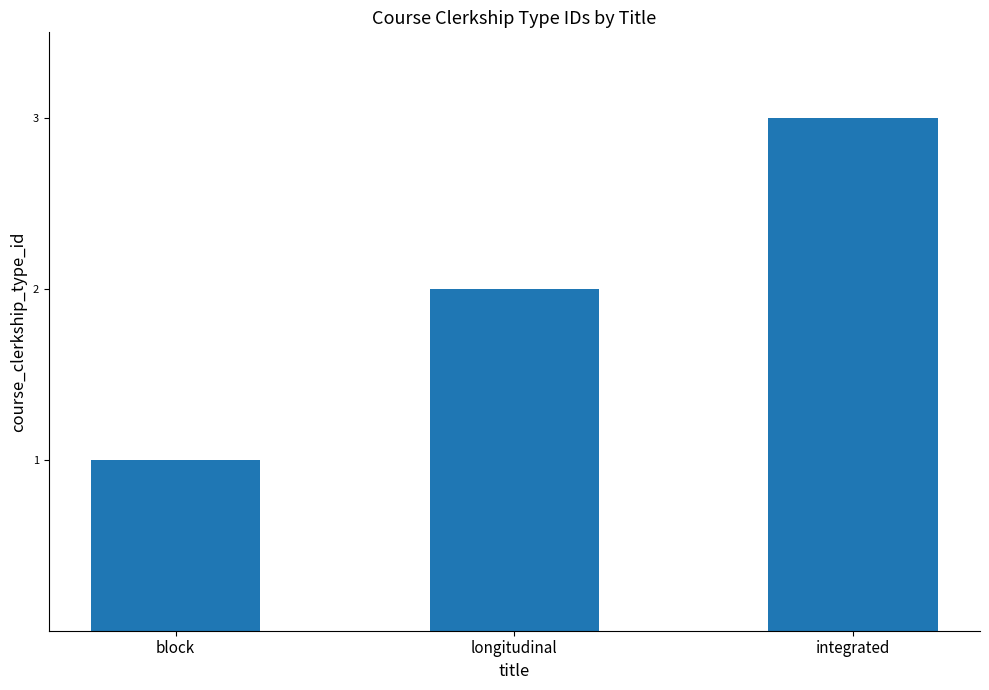

List the labels in order of value, largest first.

integrated, longitudinal, block